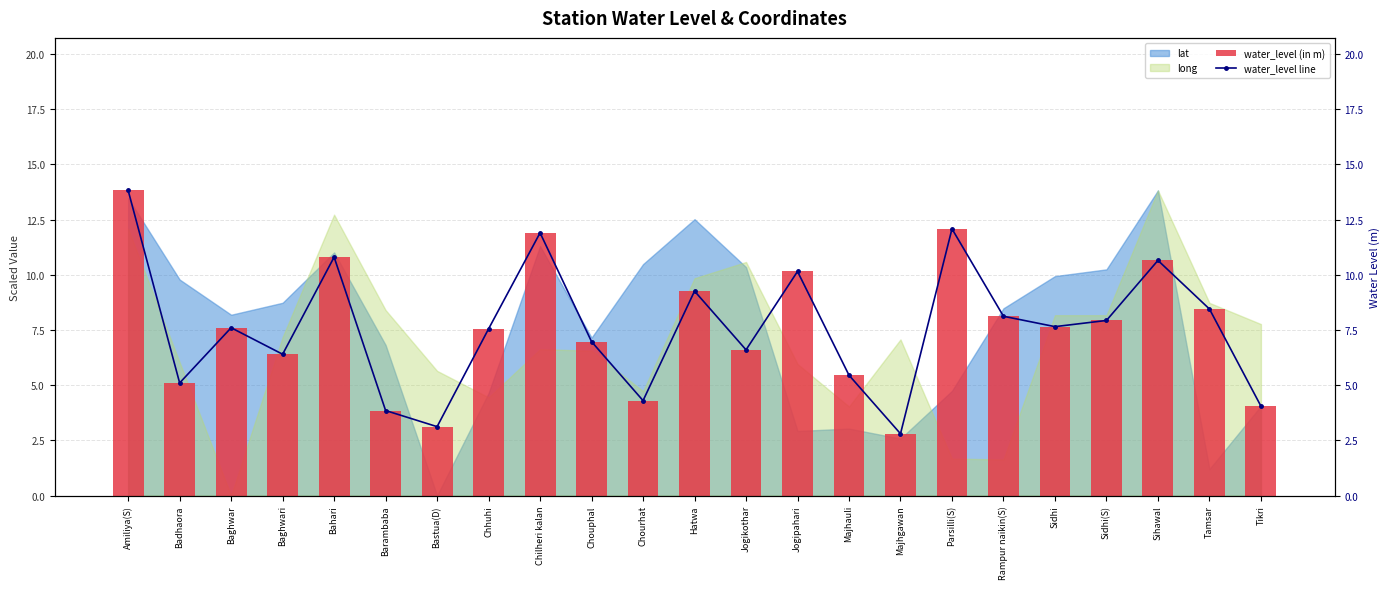

At which category is the sum across all series the highest?

Amiliya(S)